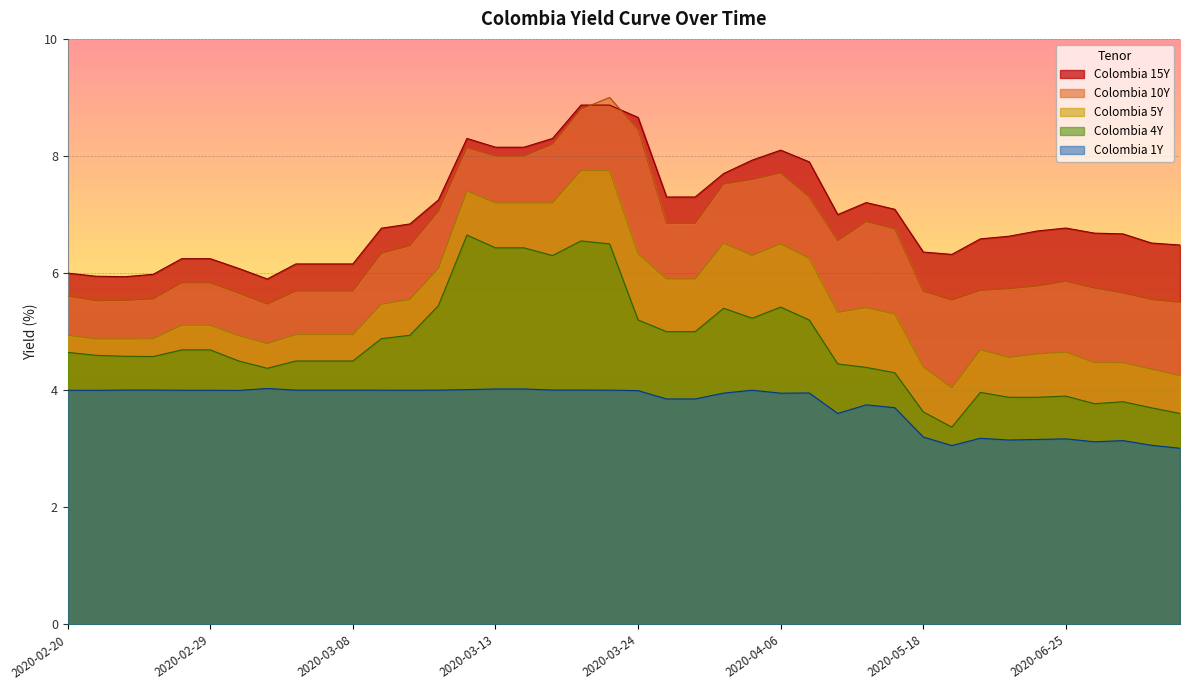

What is the difference between the maximum and minimum values in the Colombia 5Y series?

3.7